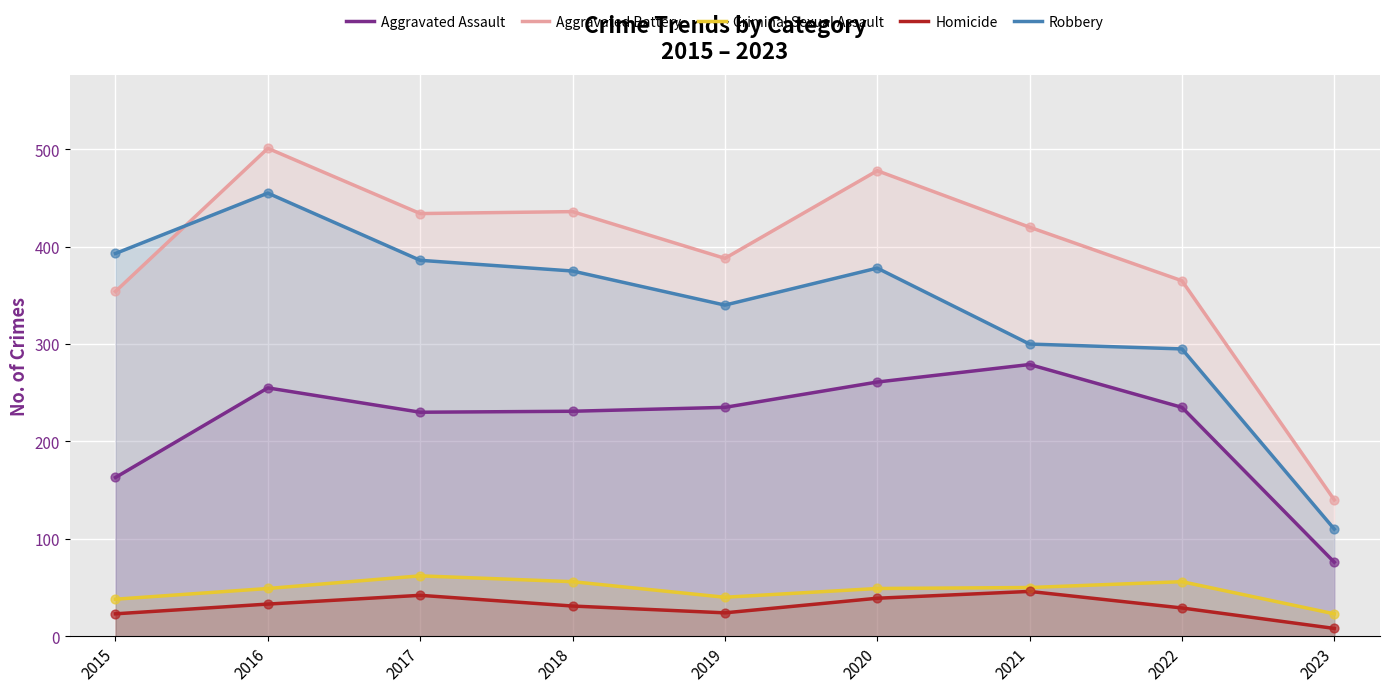

At which category is the sum across all series the highest?

2016